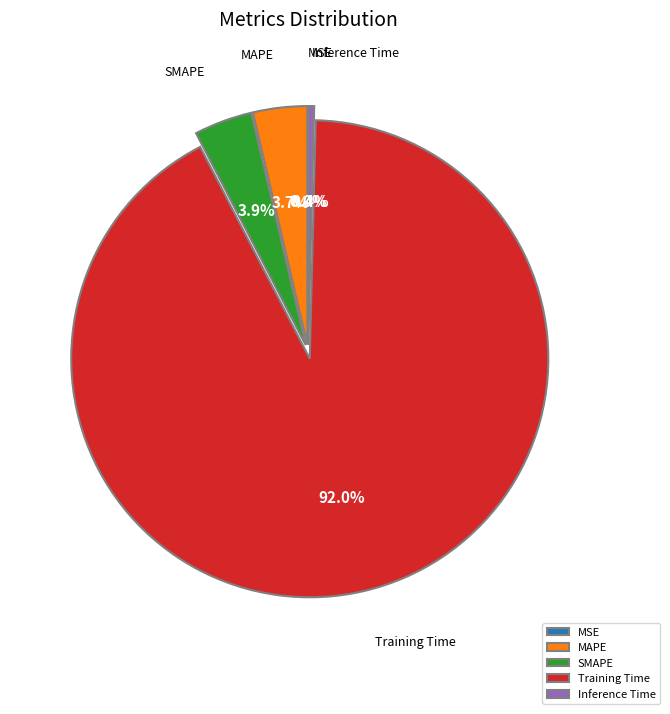

Combined, what portion of the pie is MAPE and SMAPE?

7.6%